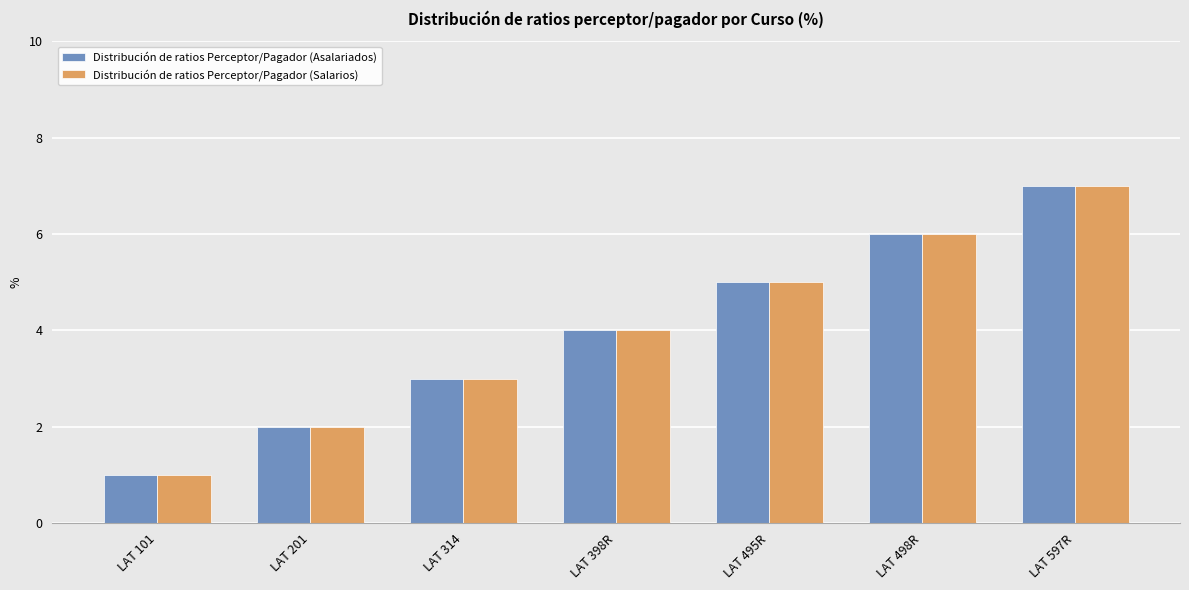

At which category is the sum across all series the highest?

LAT 597R